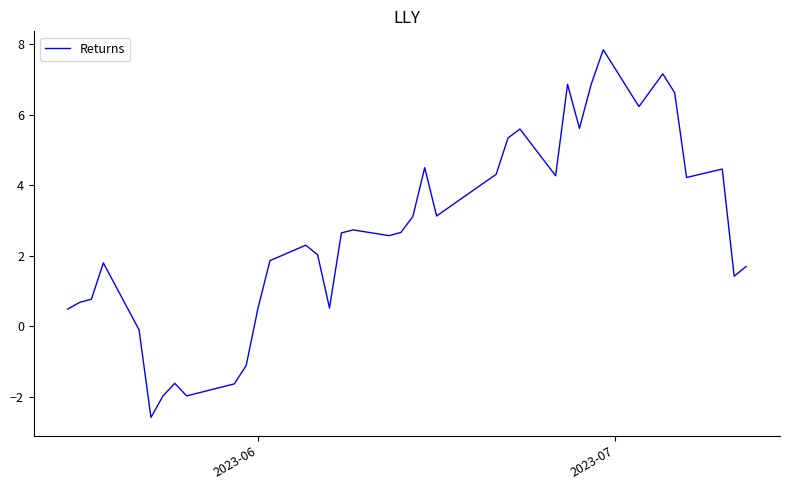

Reading right to left, transcribe all the data shown in this chart.

1.7	1.4	4.5	4.2	6.6	7.2	6.2	7.8	6.9	5.6	6.9	4.3	5.6	5.3	4.3	4.1	3.1	4.5	3.1	2.7	2.6	2.7	2.7	0.5	2.0	2.3	1.9	0.5	-1.1	-1.6	-2.0	-1.6	-2.0	-2.6	-0.1	1.8	0.8	0.7	0.5